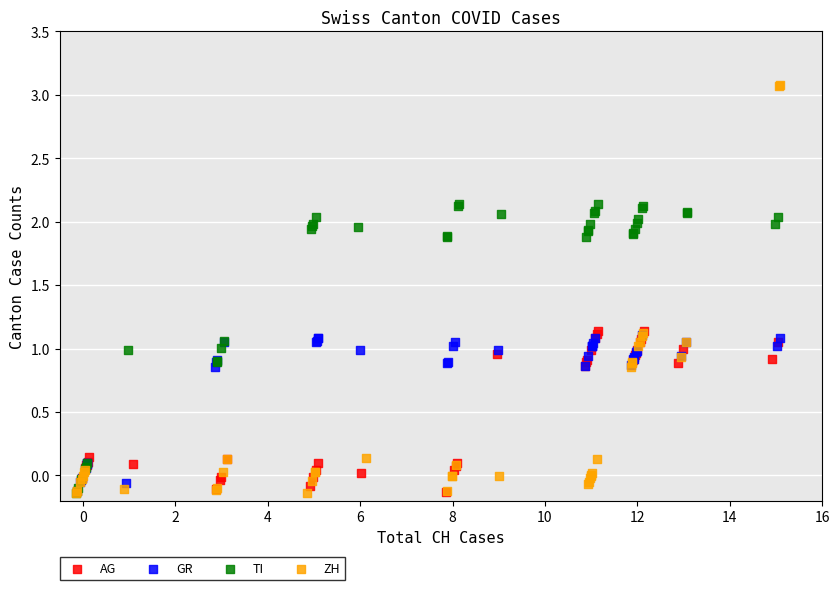

What are all the series names shown in the legend?

AG, GR, TI, ZH